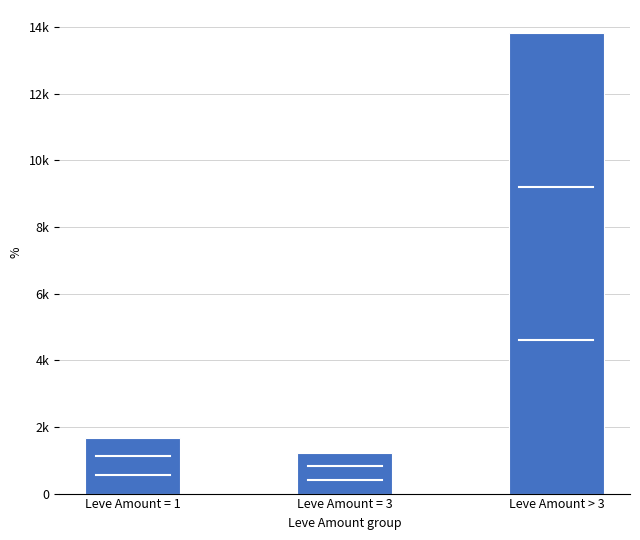

Does the chart contain any negative values?

No